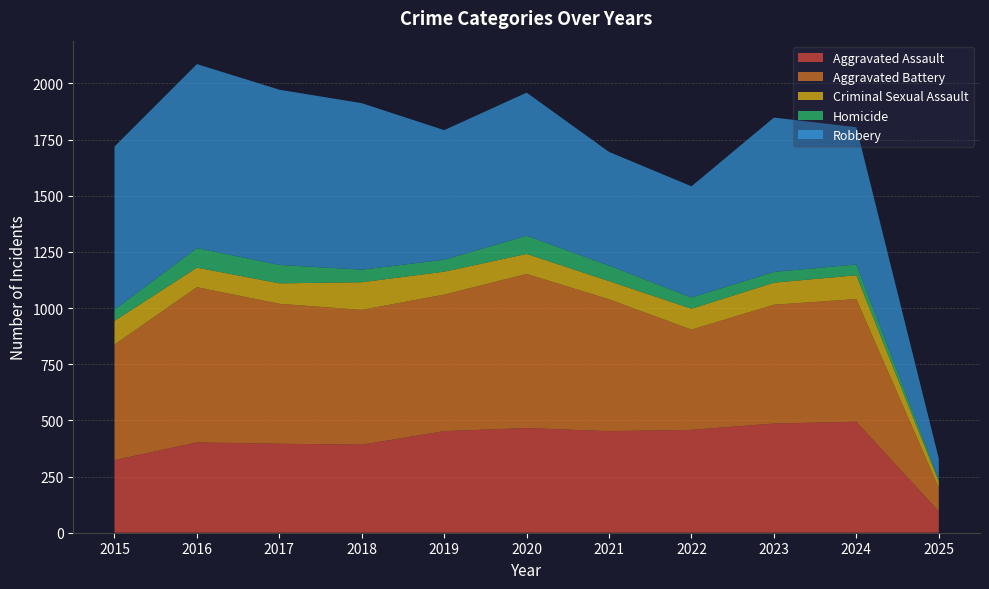

Reading right to left, extract all data points from this chart.

Aggravated Assault: 2025=95	2024=494	2023=486	2022=458	2021=452	2020=466	2019=452	2018=392	2017=396	2016=402	2015=323
Aggravated Battery: 2025=106	2024=546	2023=529	2022=446	2021=587	2020=686	2019=608	2018=600	2017=623	2016=691	2015=515
Criminal Sexual Assault: 2025=26	2024=106	2023=98	2022=93	2021=81	2020=89	2019=102	2018=123	2017=91	2016=87	2015=105
Homicide: 2025=11	2024=48	2023=48	2022=50	2021=69	2020=81	2019=53	2018=56	2017=82	2016=87	2015=50
Robbery: 2025=92	2024=611	2023=687	2022=495	2021=506	2020=637	2019=577	2018=741	2017=780	2016=819	2015=726